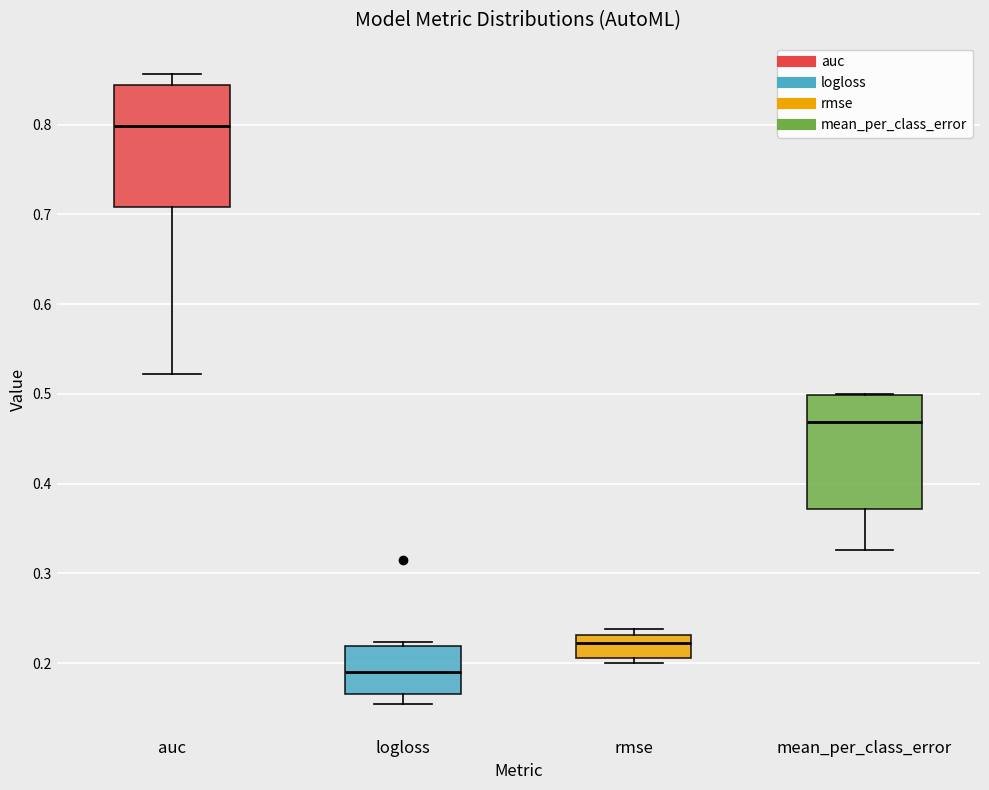

Which box's median line is the highest?

auc